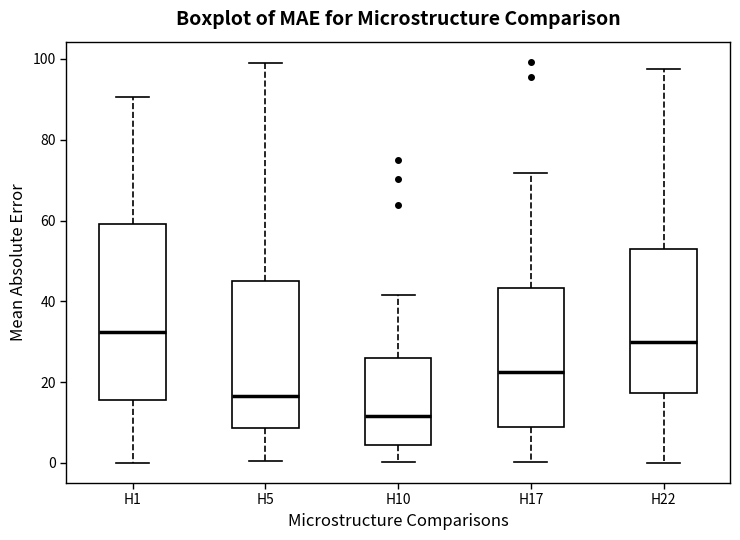

Which box's median line is the lowest?

H10